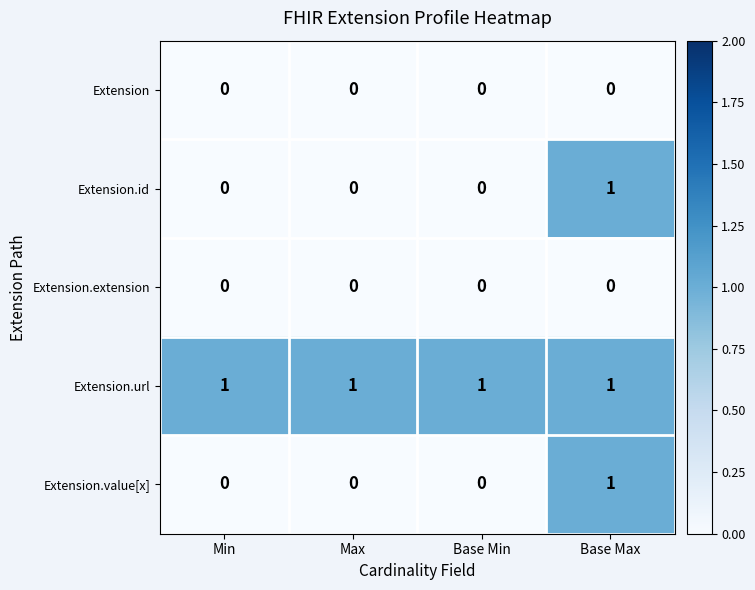

What is the maximum value shown in the chart?

1